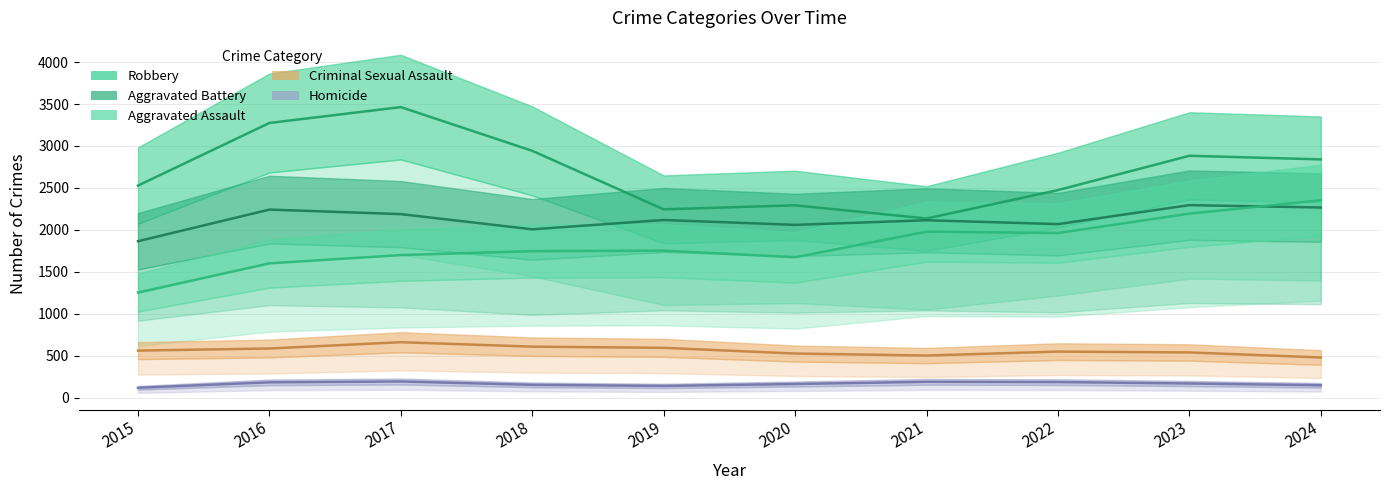

The value of Aggravated Assault at 2018 is 1747. True or false?

True